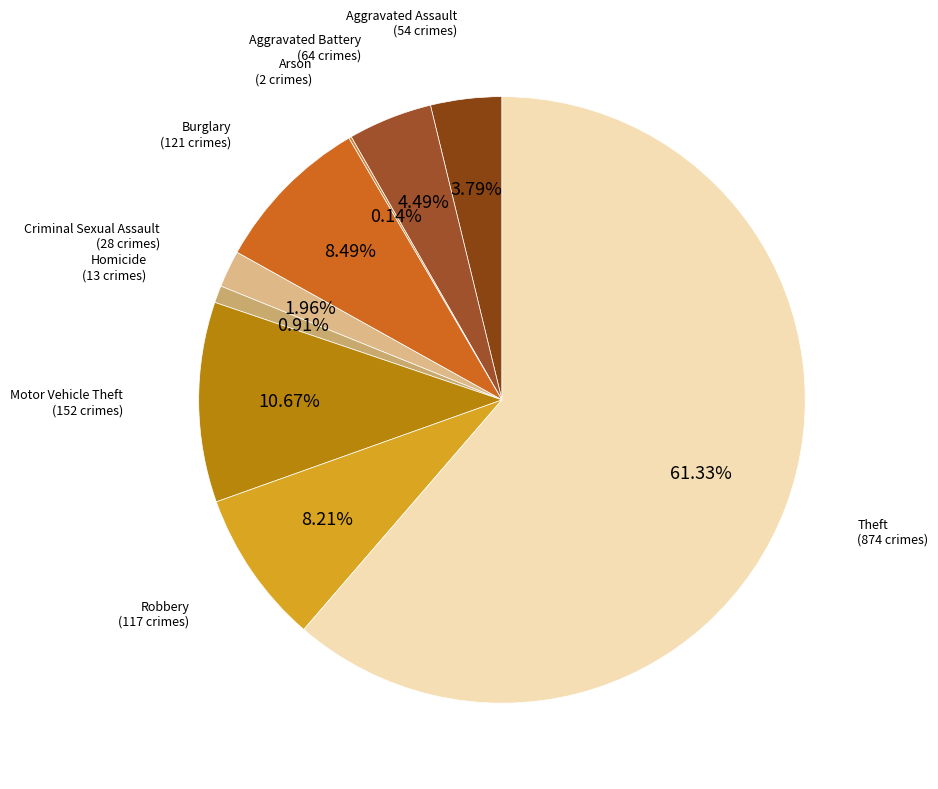

How much of the chart is everything except Motor Vehicle Theft?

89.3%